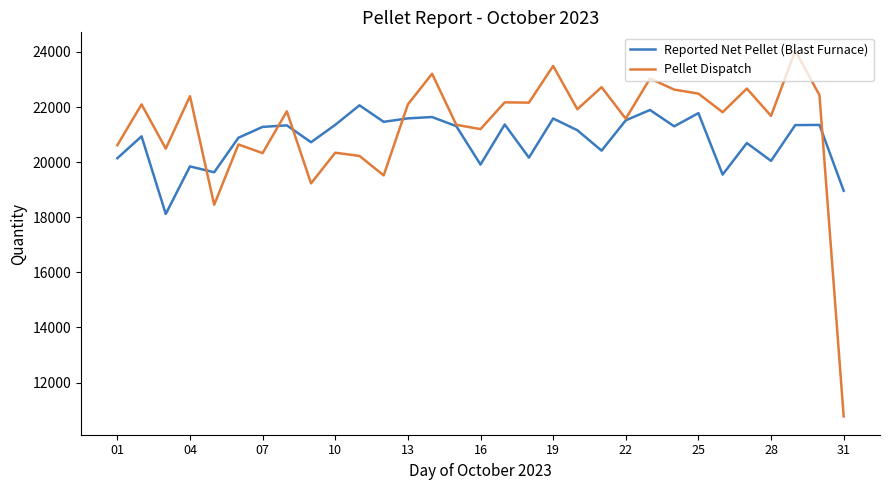

Which series has the widest spread of values?

Pellet Dispatch